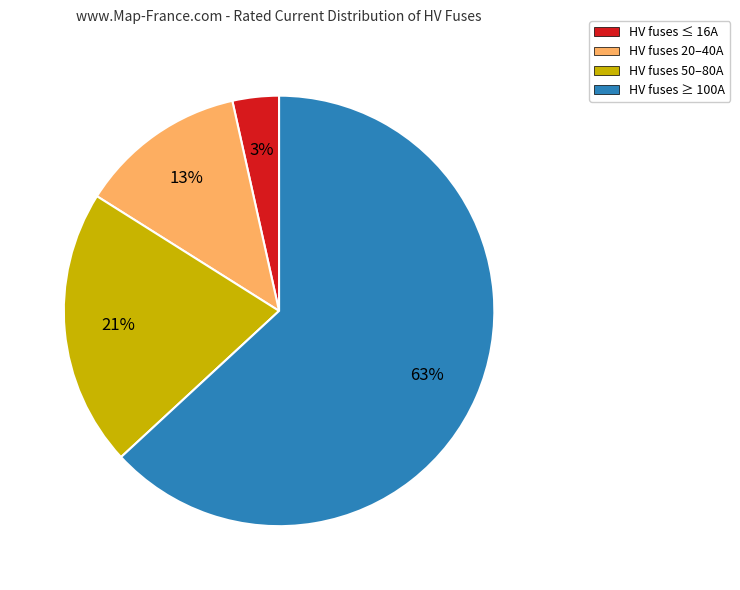

Do HV fuses ≥ 100A and HV fuses ≤ 16A together represent more than half of the pie?

Yes